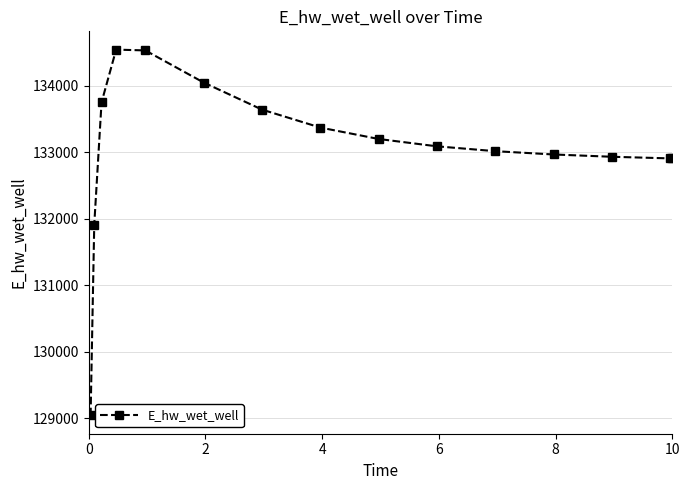

What is the difference between the maximum and minimum values?

5504.8